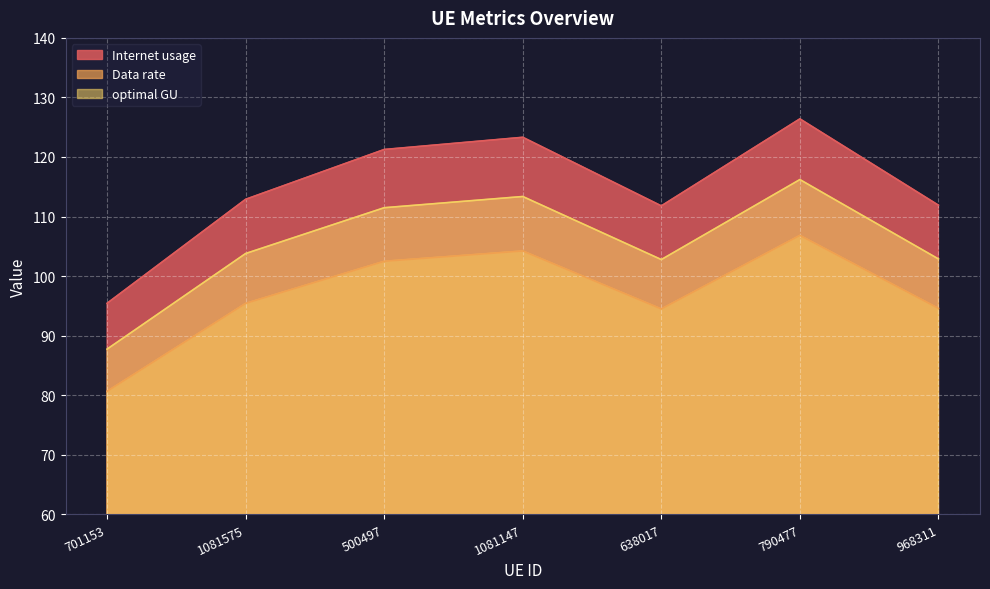

Is the value of Data rate at 790477 greater than the value of optimal GU at 790477?

No